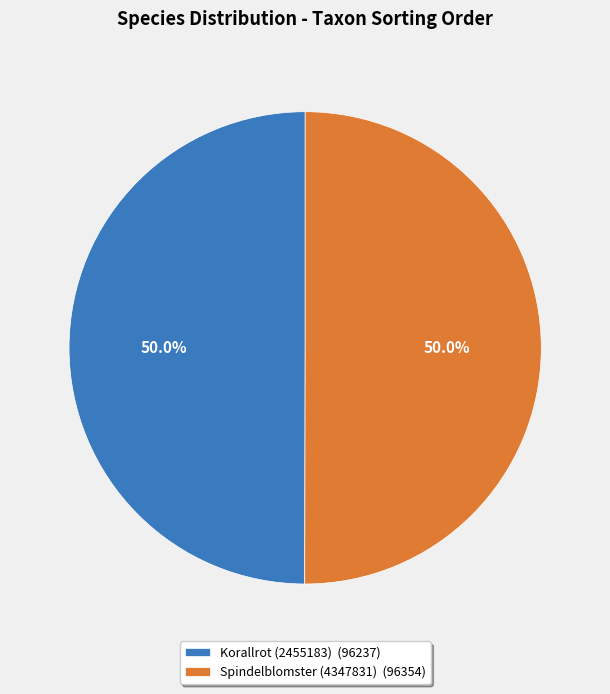

What percentage is NOT represented by Korallrot (2455183)?

50.0%